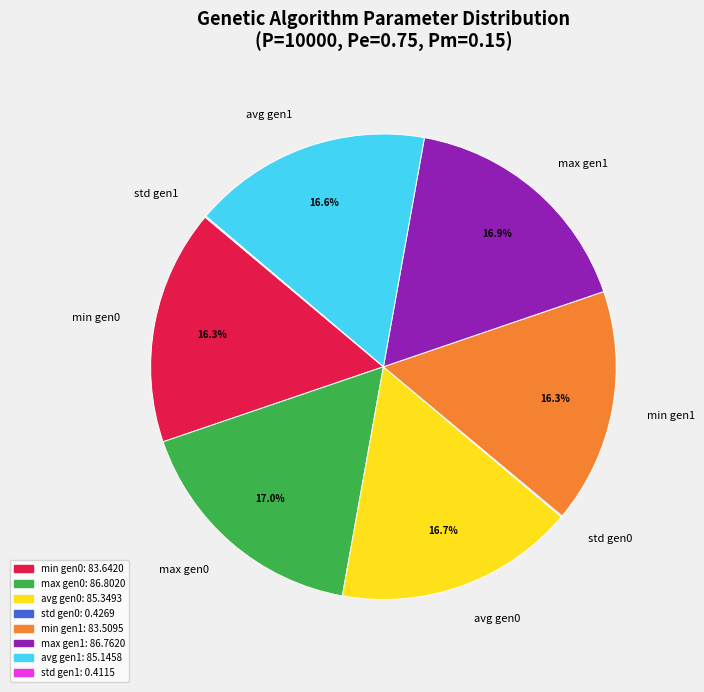

Combined, do avg gen1 and min gen1 account for over 50%?

No